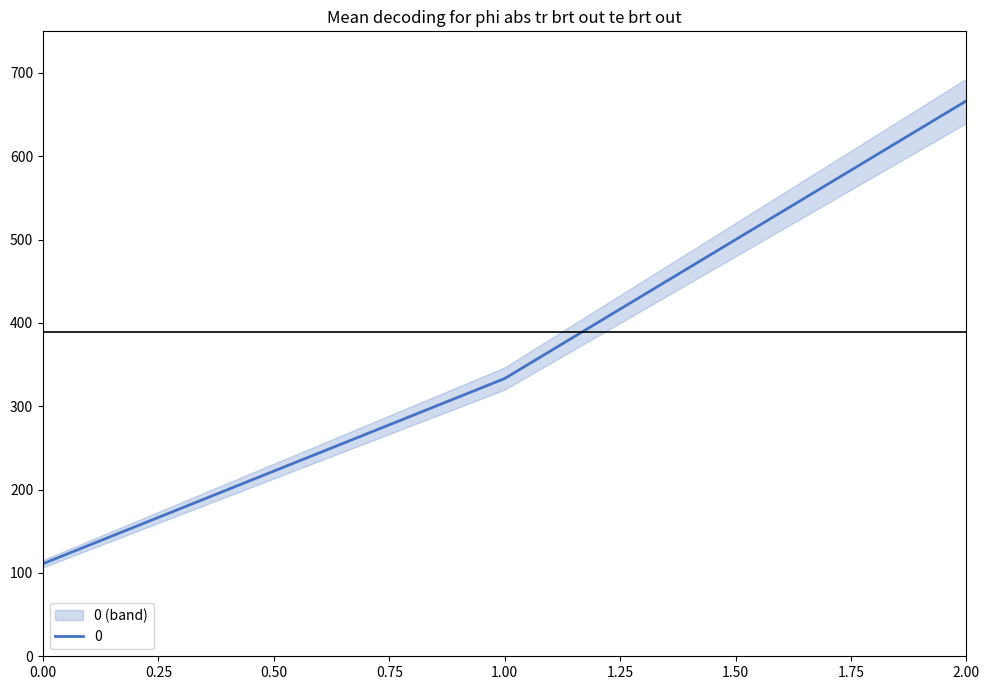

How many lines are shown in the chart?

1